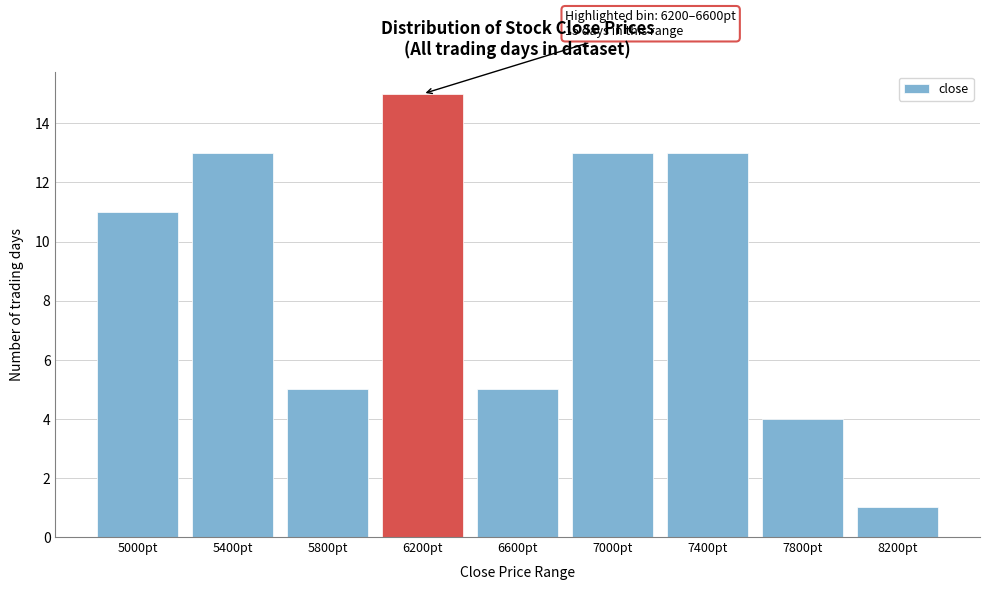

Reading right to left, list all the values displayed in this chart.

8200pt=1	7800pt=4	7400pt=13	7000pt=13	6600pt=5	6200pt=15	5800pt=5	5400pt=13	5000pt=11